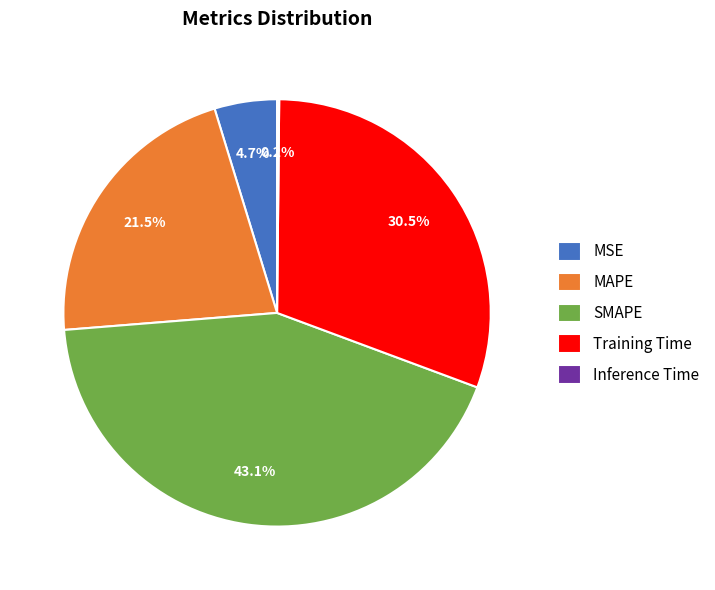

To the nearest percent, what portion does SMAPE represent?

43%